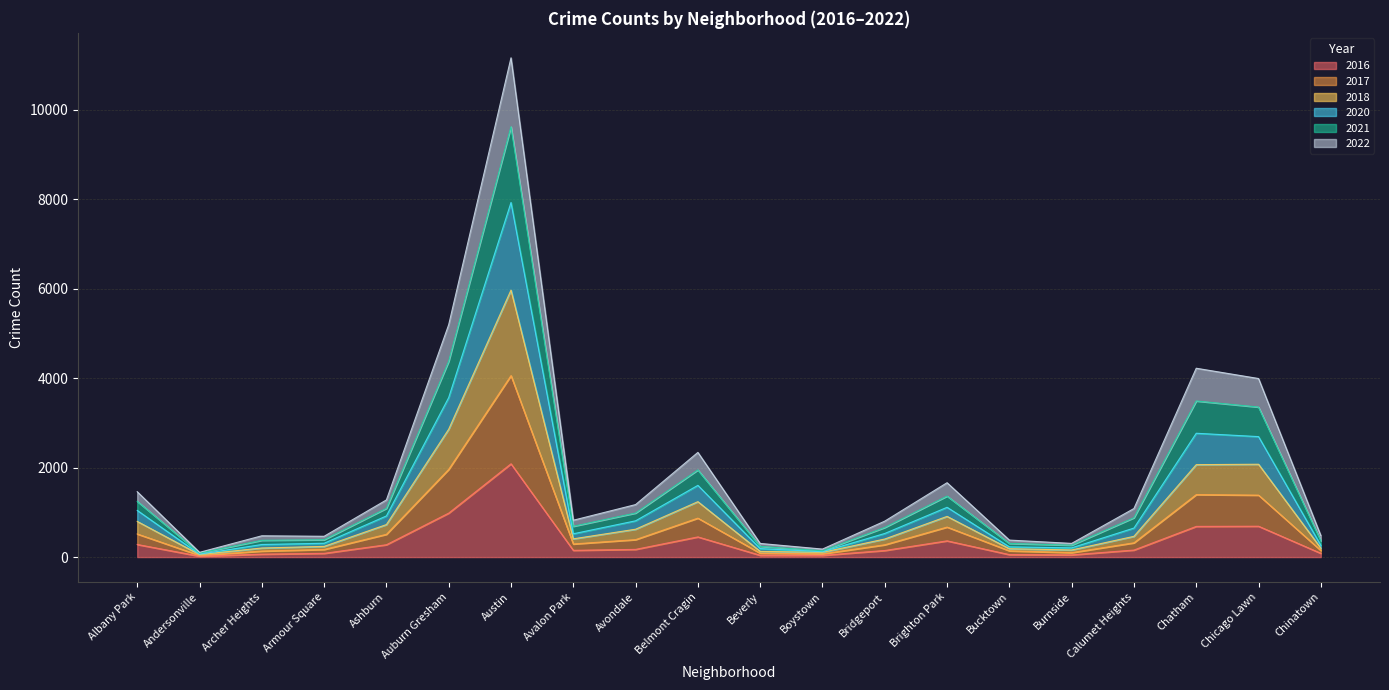

Between Brighton Park and Chinatown, which series saw the biggest shift?

2022